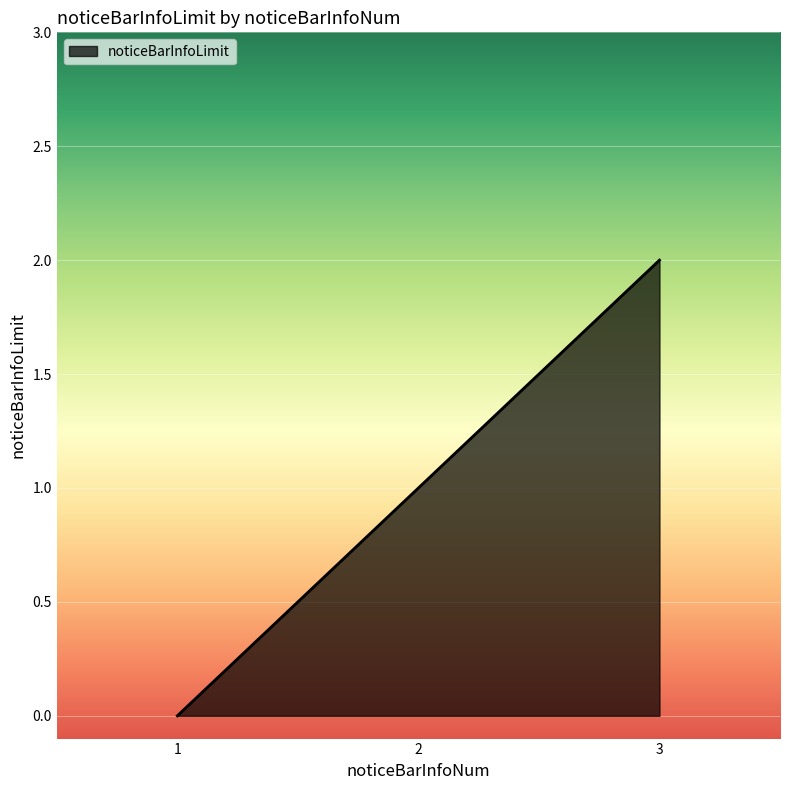

Reading left to right, extract all data points from this chart.

1=0	2=1	3=2